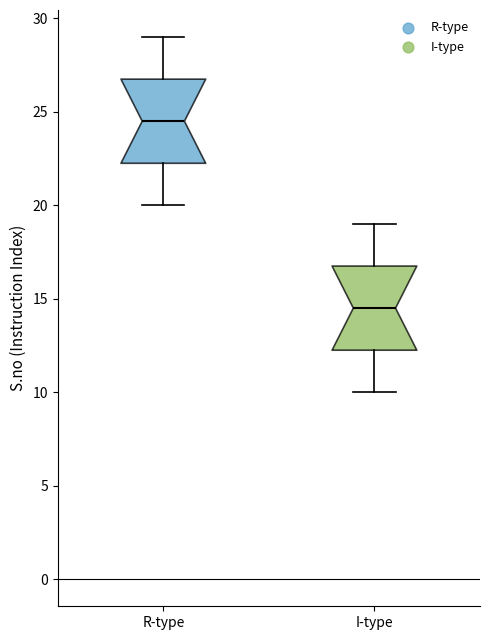

Which box has the highest median line?

R-type